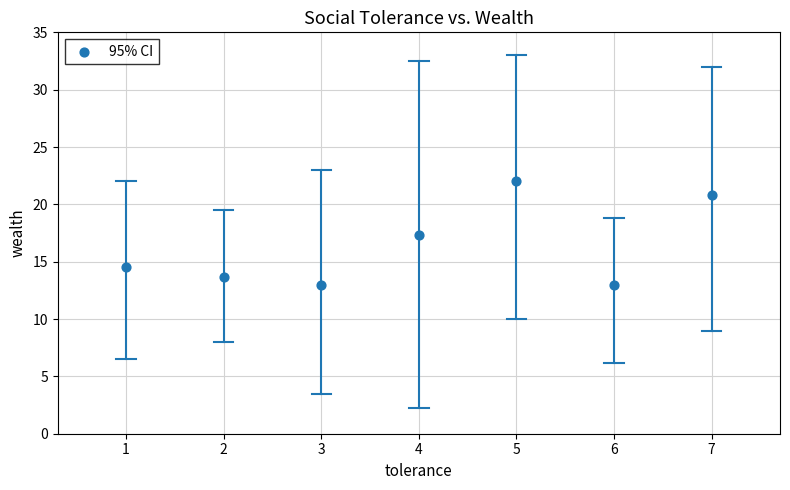

What is the range of X values (max minus min)?

6.0